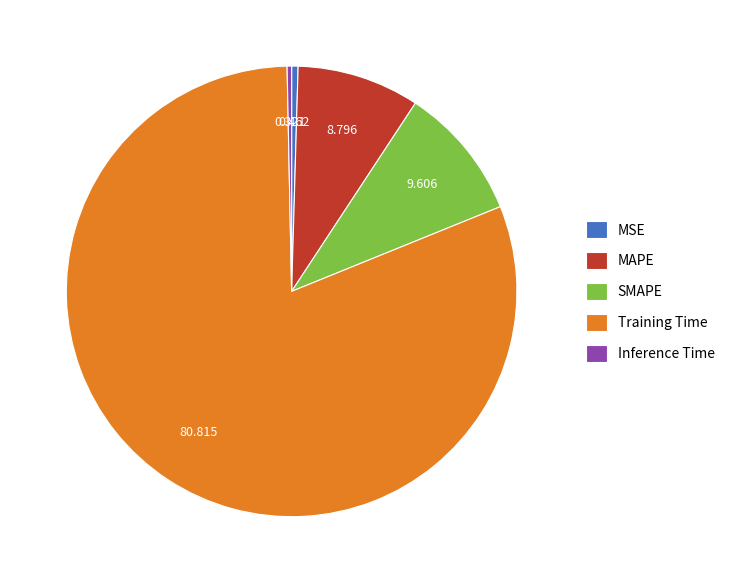

Combined, do MSE and SMAPE account for over 50%?

No